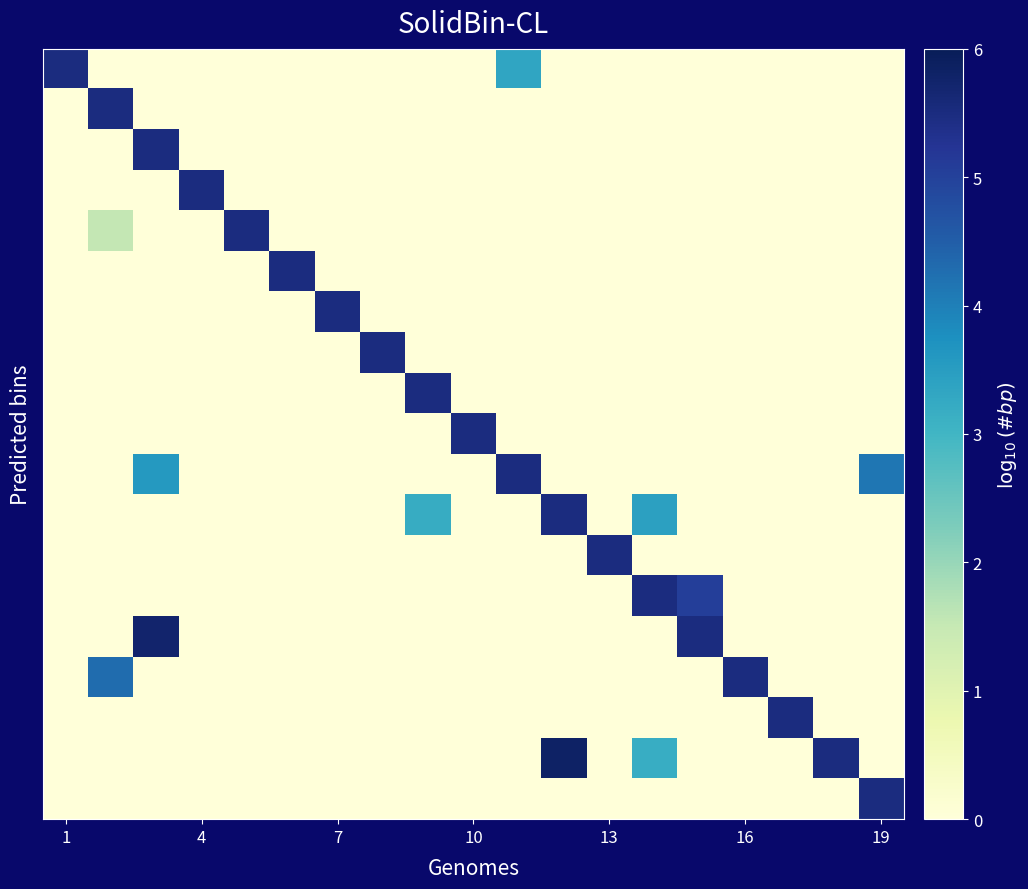

At how many categories does at least one series exceed 3?

19